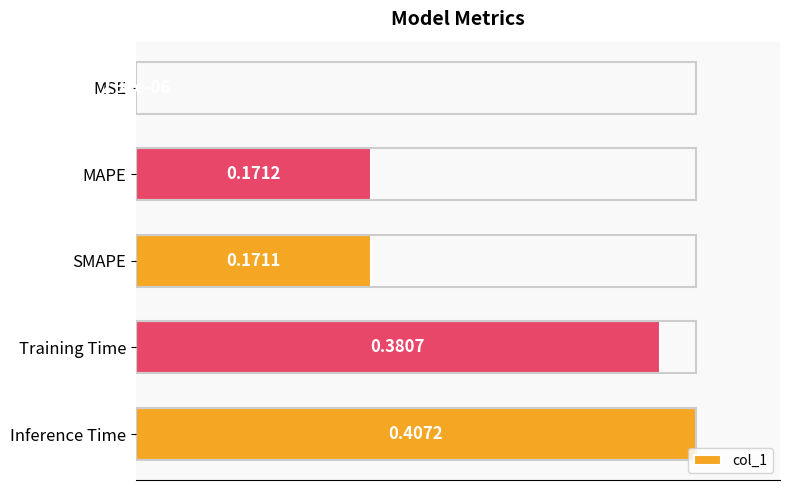

Between Training Time and SMAPE, which is larger?

Training Time